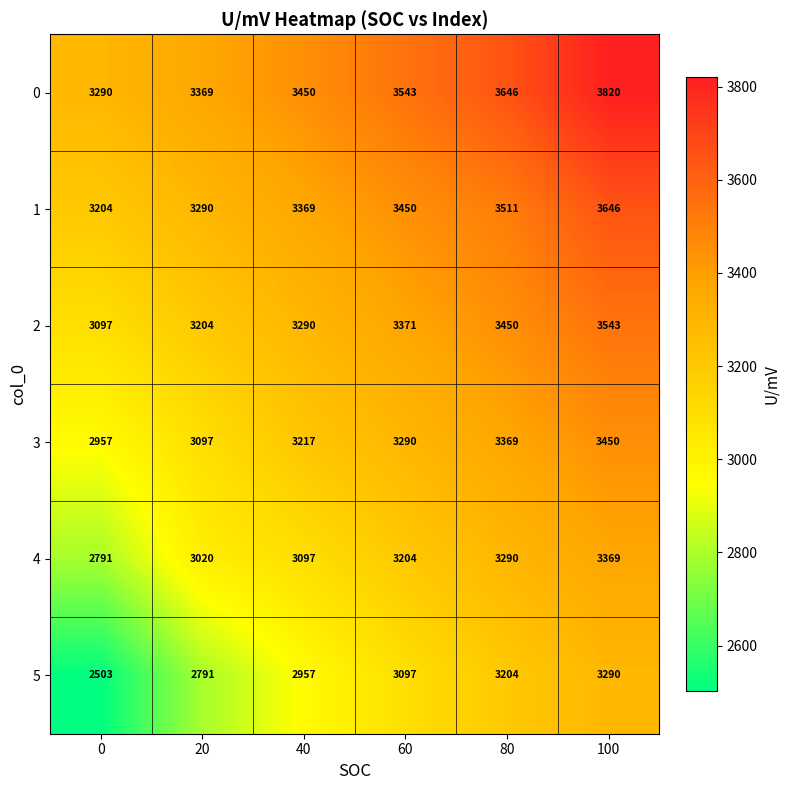

Is it true that 0 equals 1267 at 80?

False